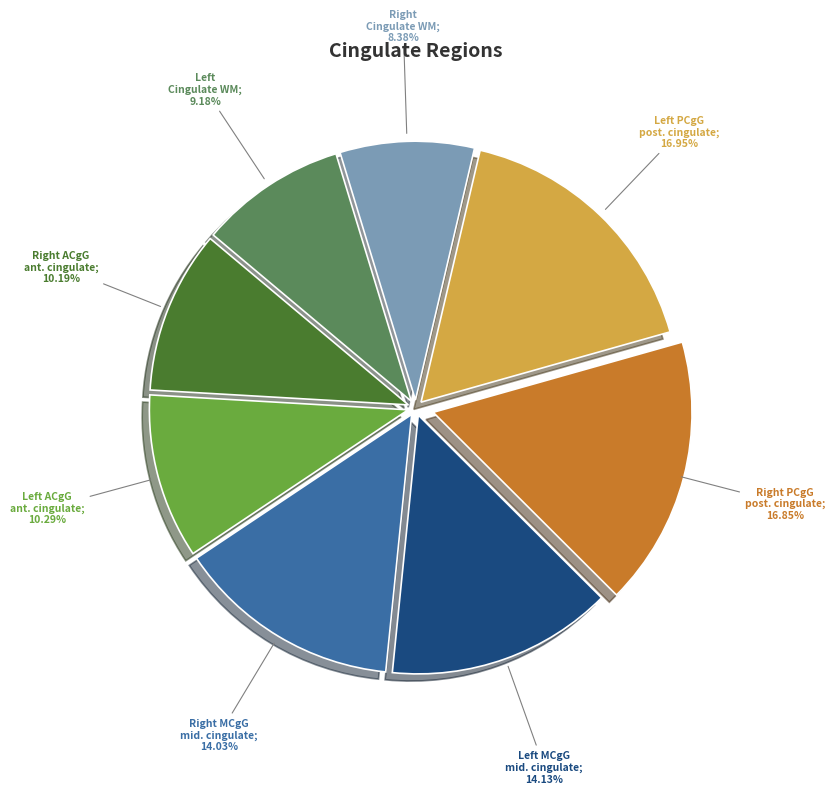

Is there a majority slice in this chart?

No